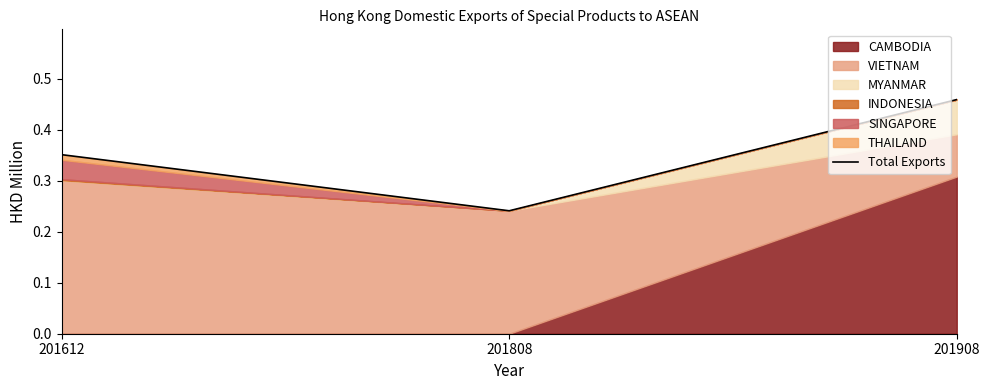

The value at 201808 is 0.2. True or false?

True